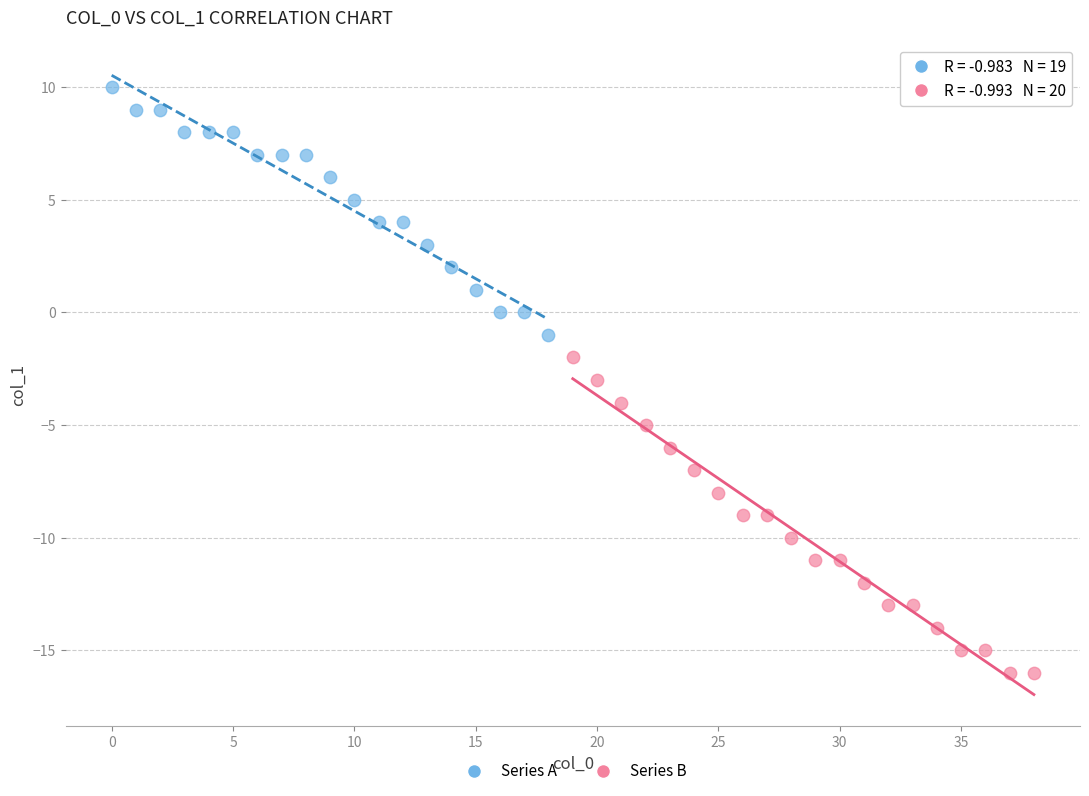

What are all the series names shown in the legend?

Series A, Series B